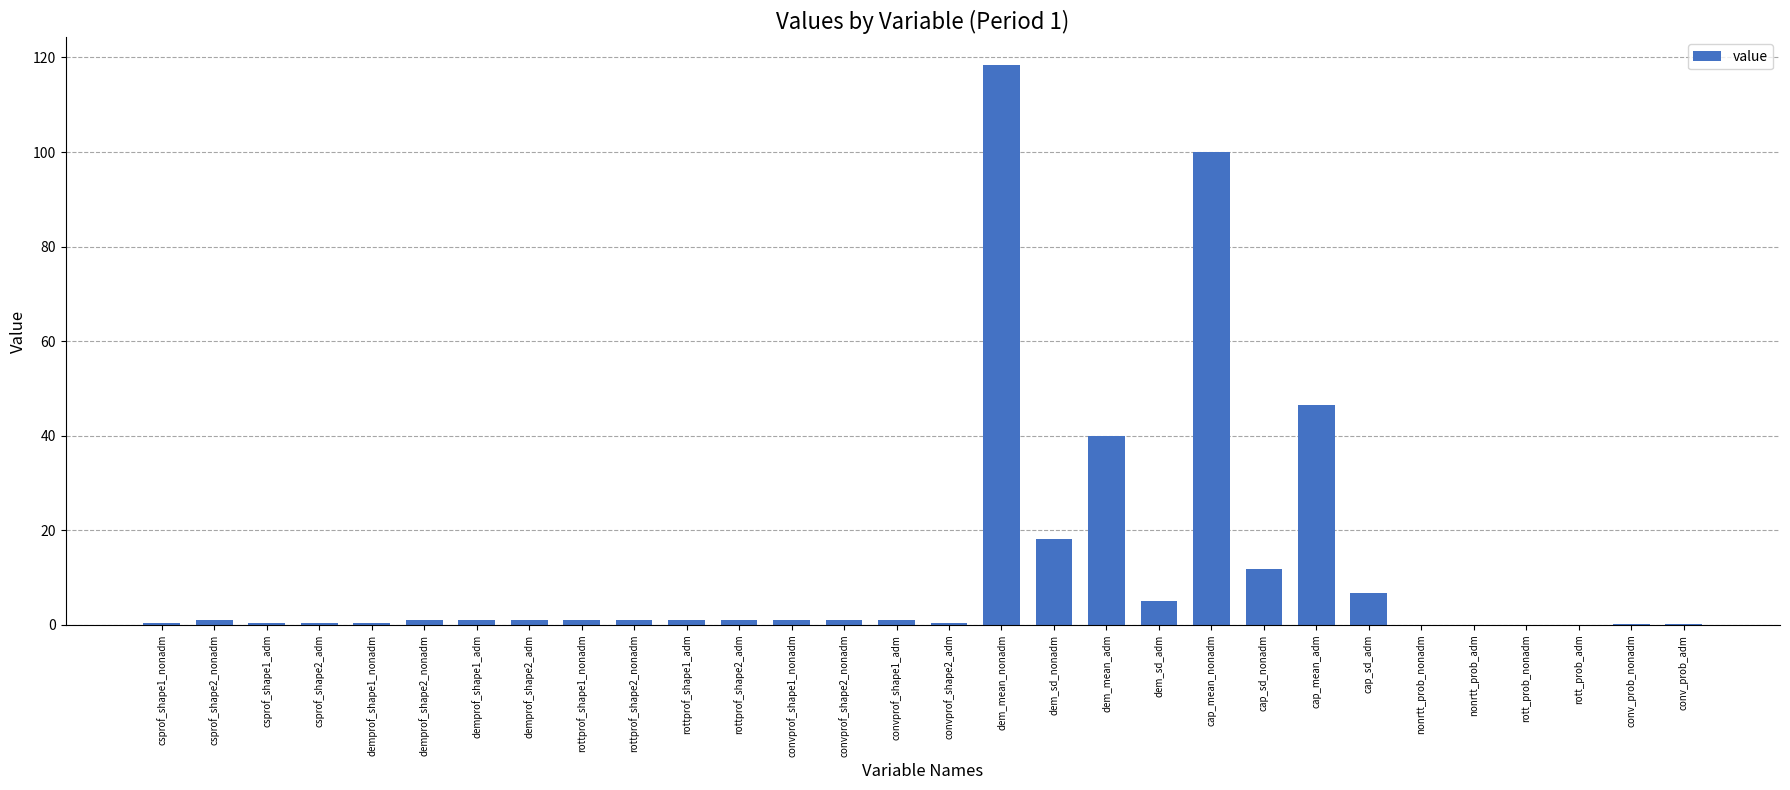

Is it true that the value at cap_mean_adm is 46.6?

True